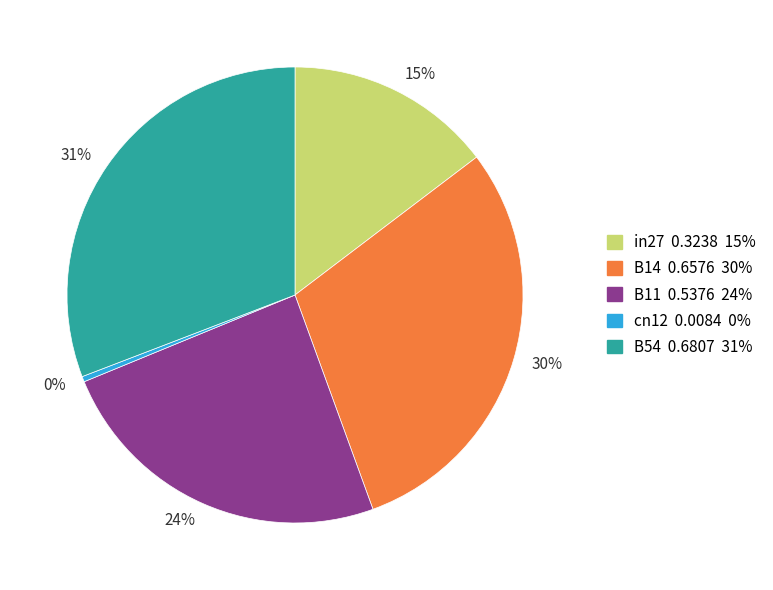

What is the largest slice in the pie chart?

31%